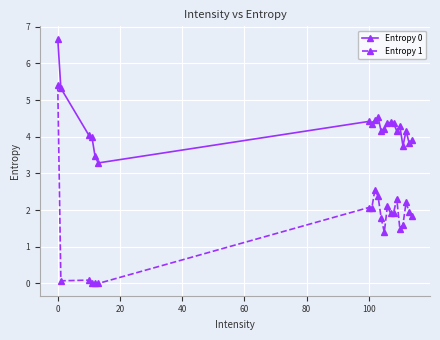

Does the chart display data point markers on the line(s)?

Yes